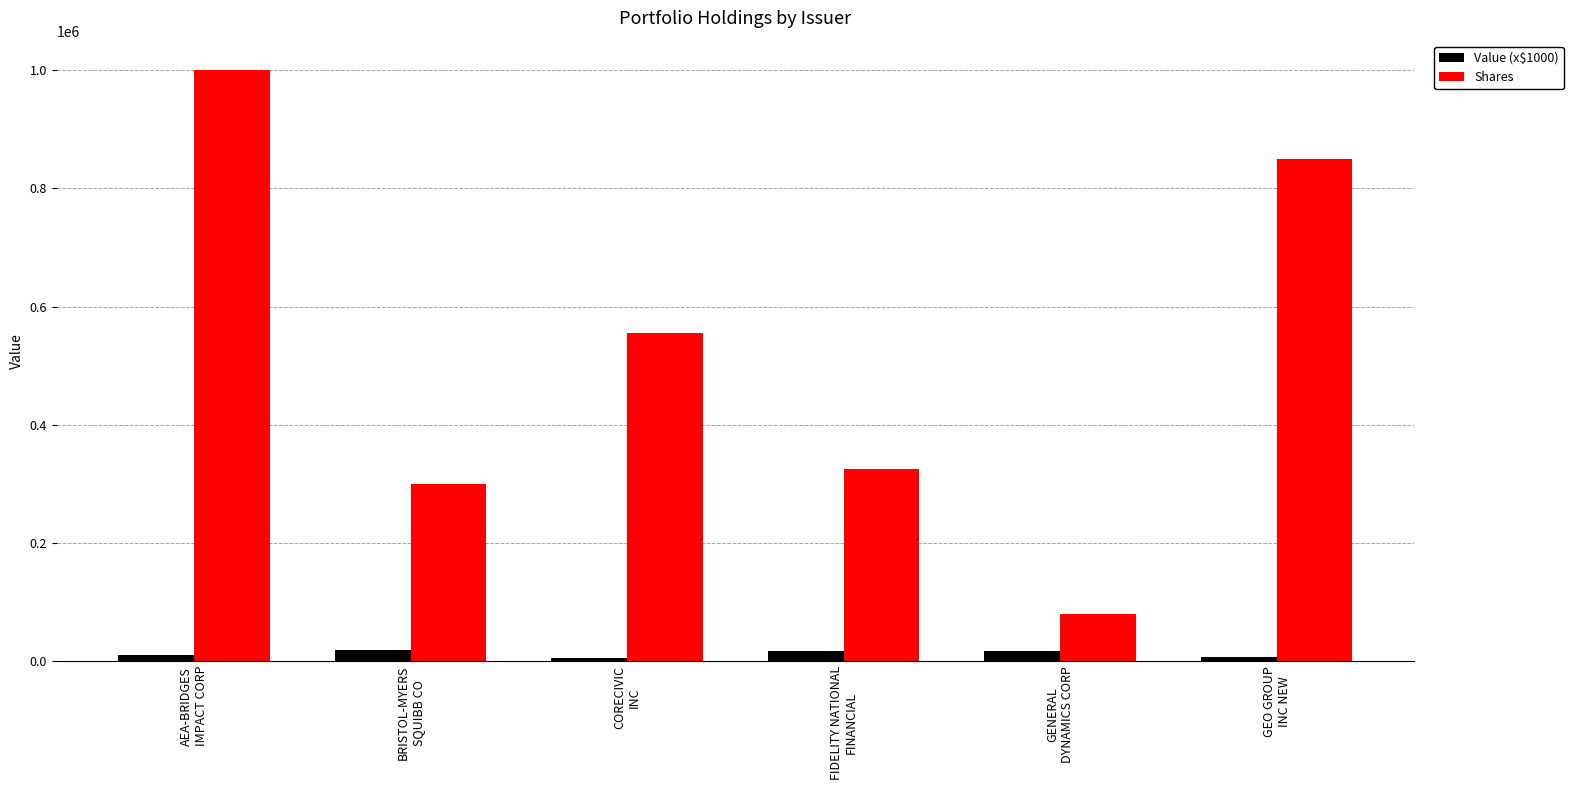

Where does the Value (x$1000) series first go above 16678?

BRISTOL-MYERS
SQUIBB CO